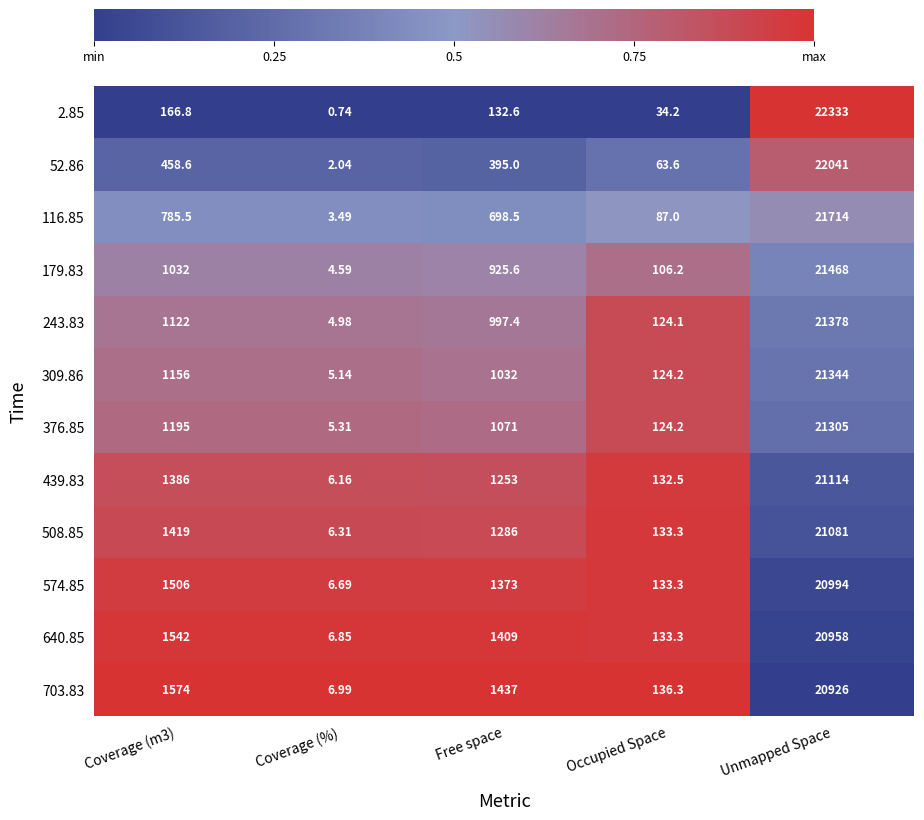

Which series has the widest spread of values?

2.85